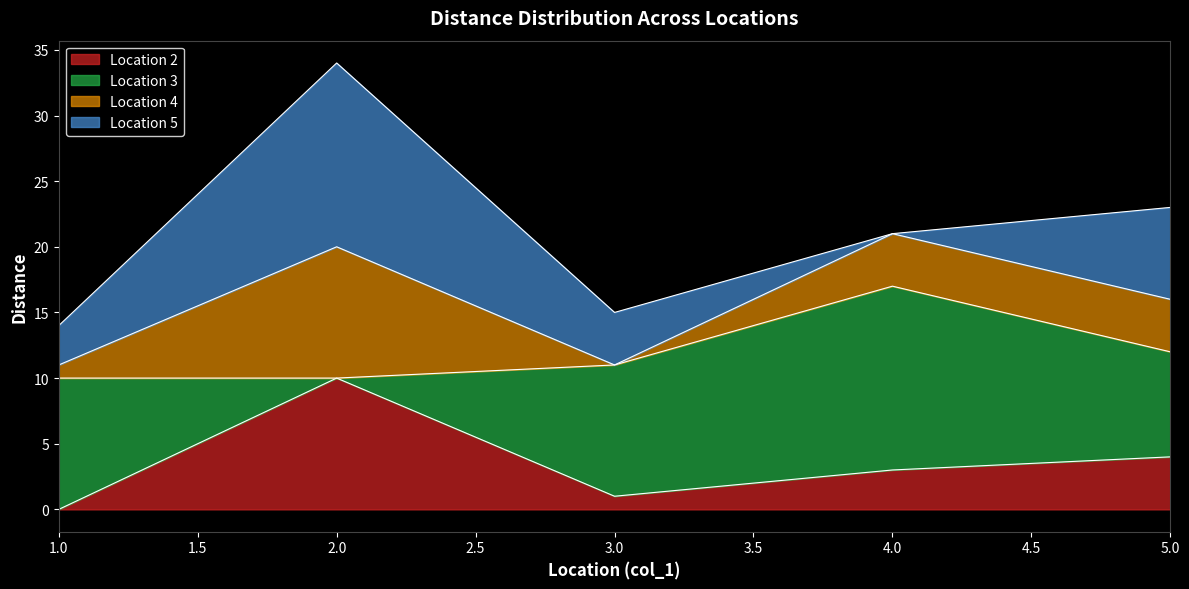

At which label is Location 2 closest to 5?

5.0